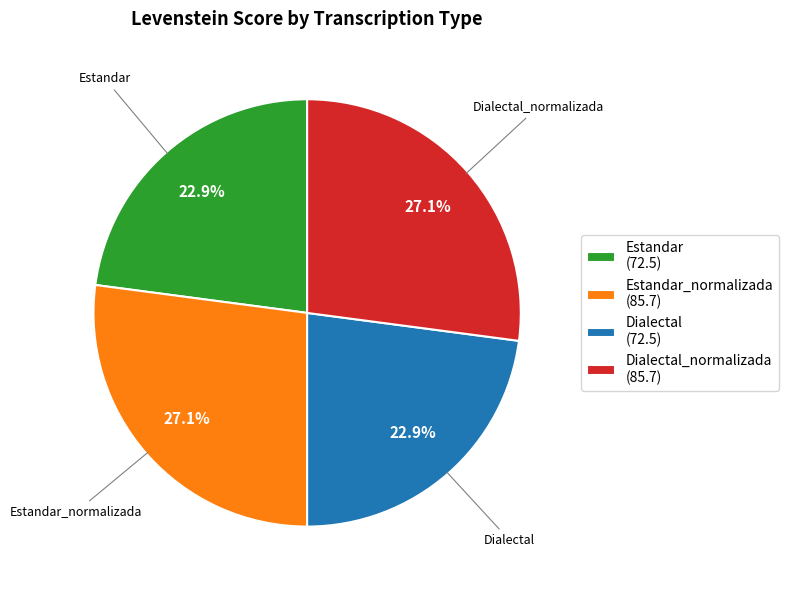

Which has a higher value, Estandar_normalizada (85.7) or Dialectal (72.5)?

Estandar_normalizada (85.7)